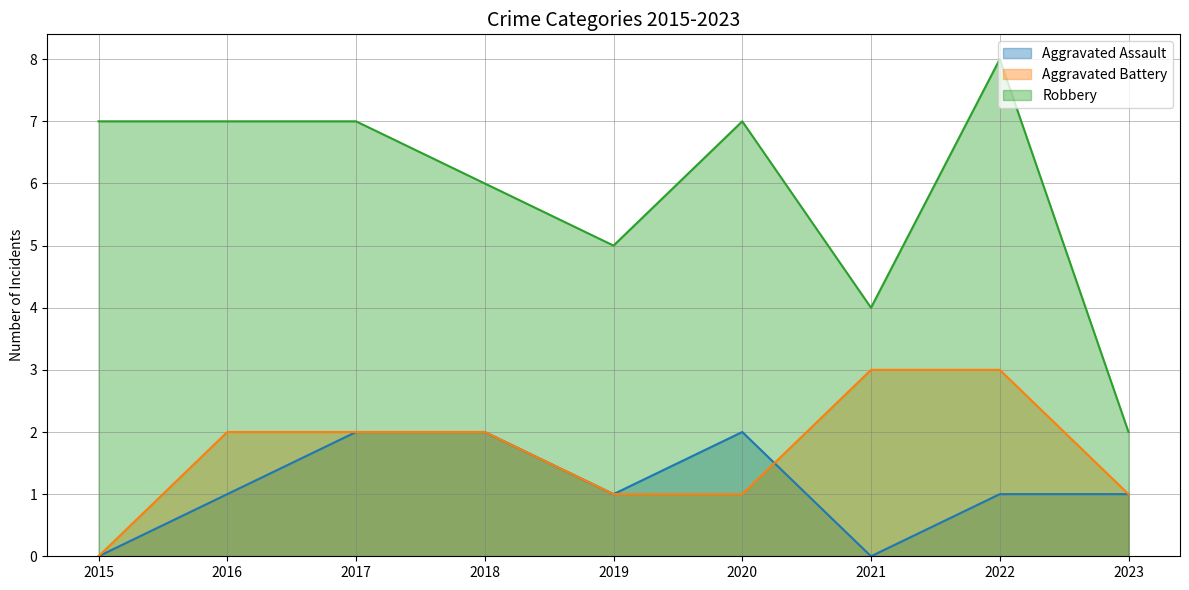

The Aggravated Assault series shows 2 at 2018. True or false?

True